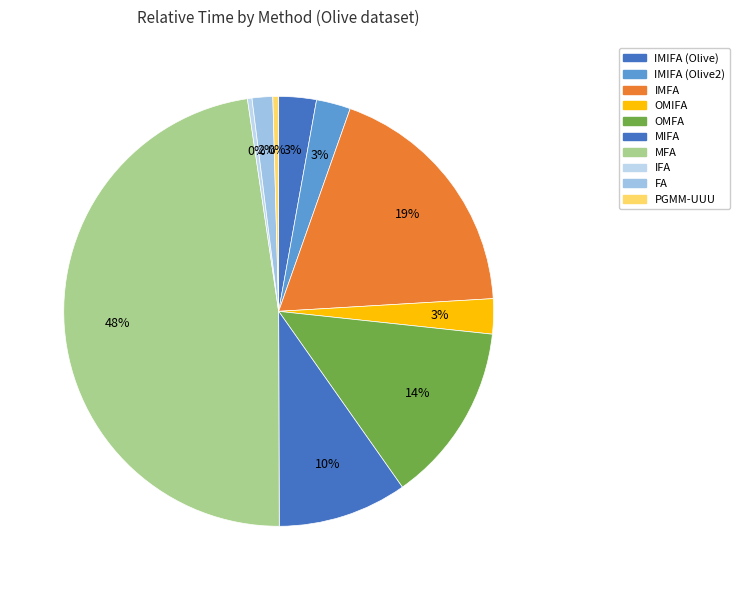

Combined, what portion of the pie is IMIFA (Olive2) and MIFA?

12.3%